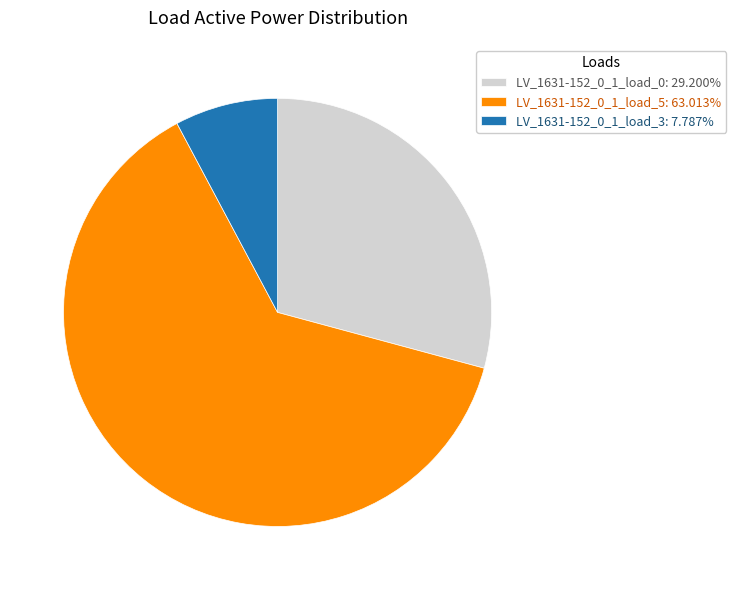

Is it true that LV_1631-152_0_1_load_3 is 2% of the pie?

False